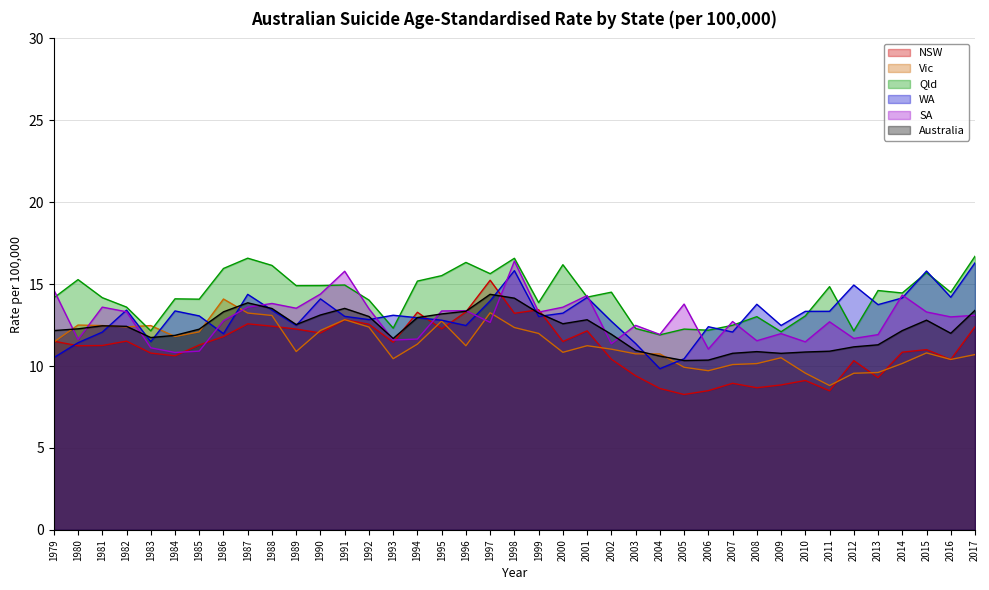

How many values in the NSW series exceed 11?

22